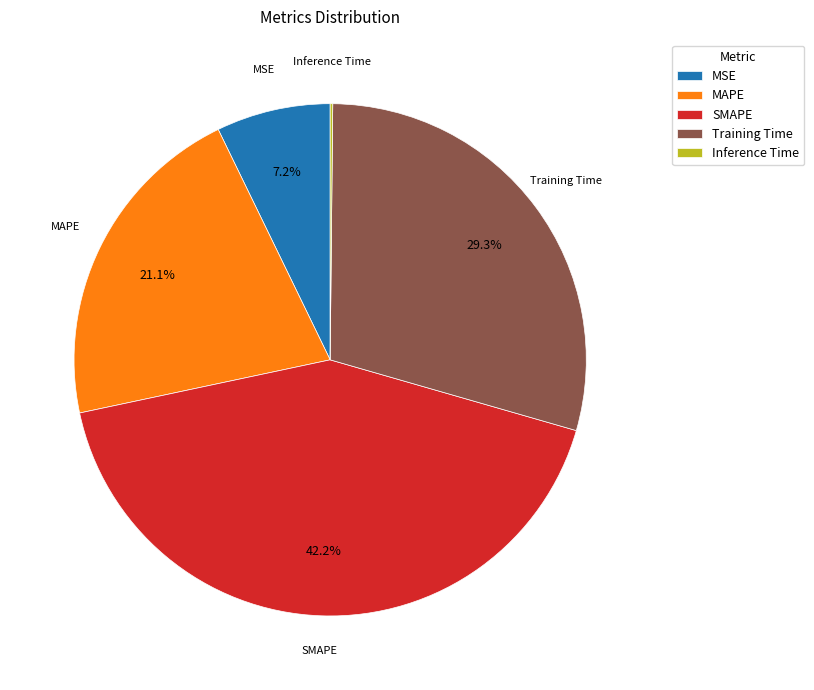

Does any single category account for the majority?

No